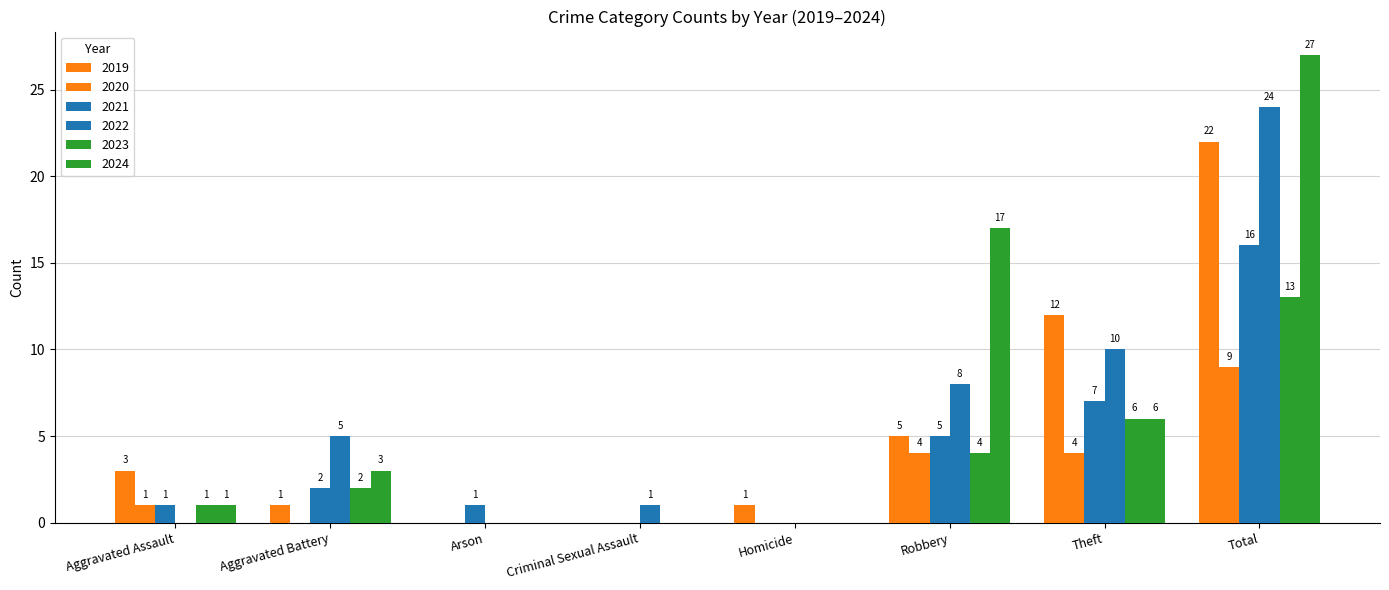

What is the sum of all 2023 values?

26